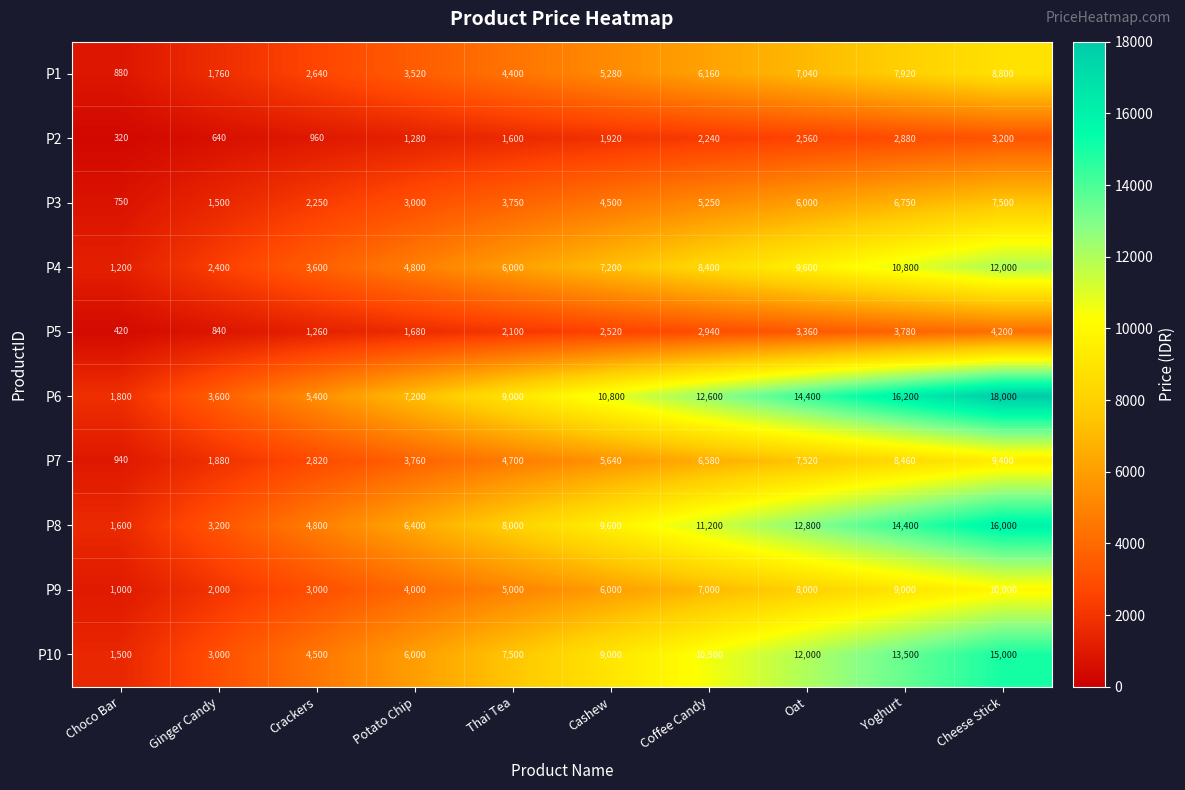

Which series has the largest total across all categories?

P6